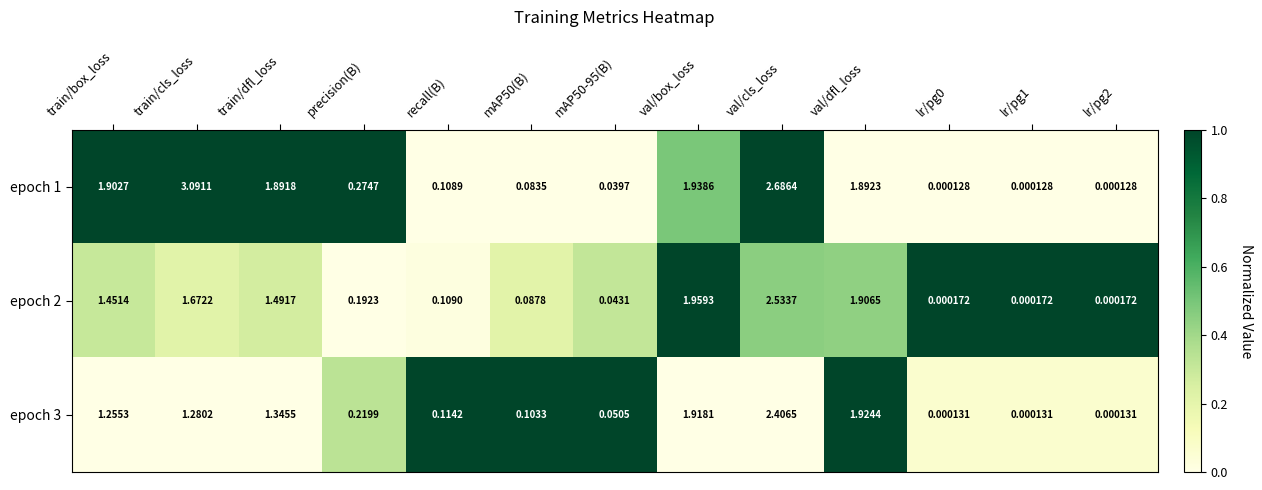

Which category has the highest value in the epoch 1 series?

train/cls_loss